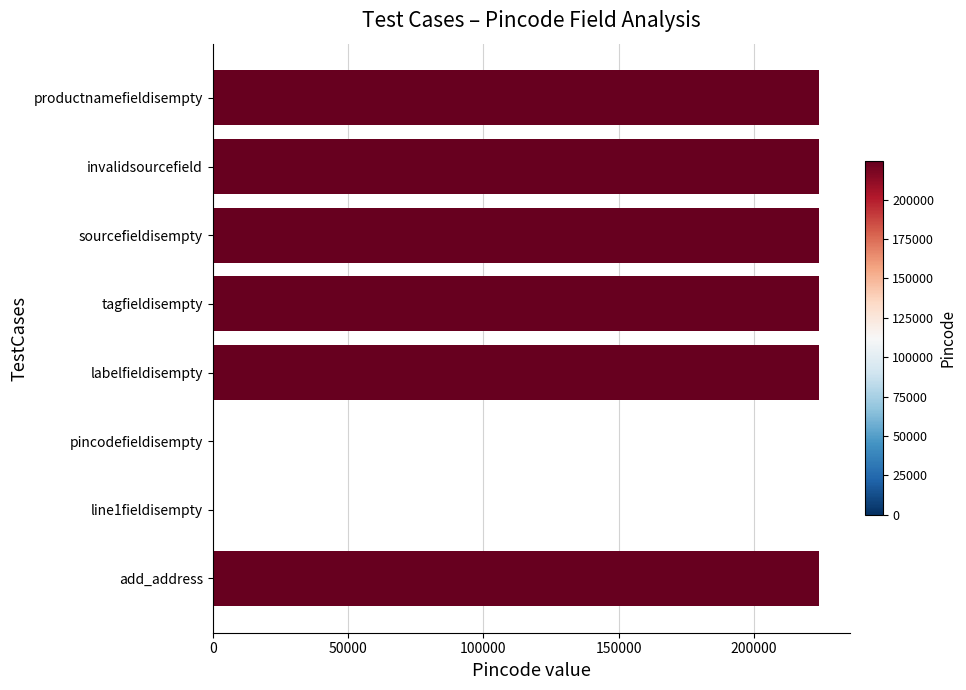

How many series are shown in this chart?

1